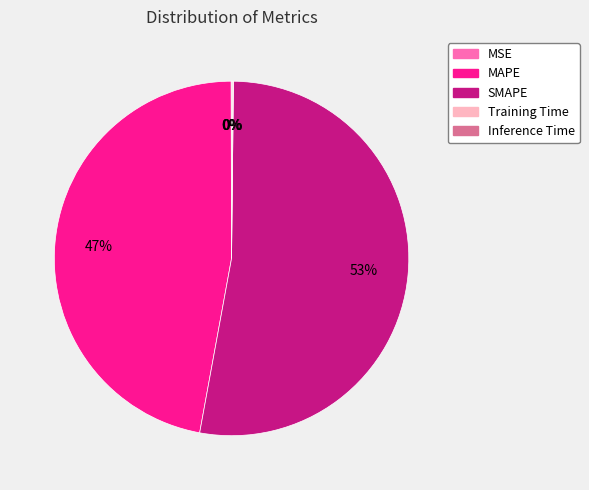

The MAPE slice represents 55% of the pie. True or false?

False